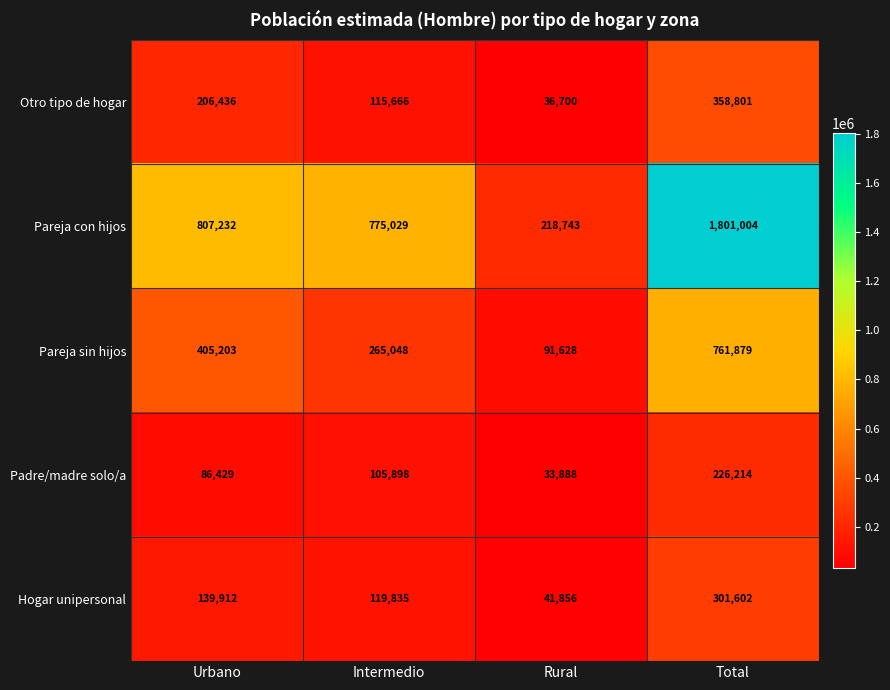

Which label corresponds to the smallest value in the chart?

Rural